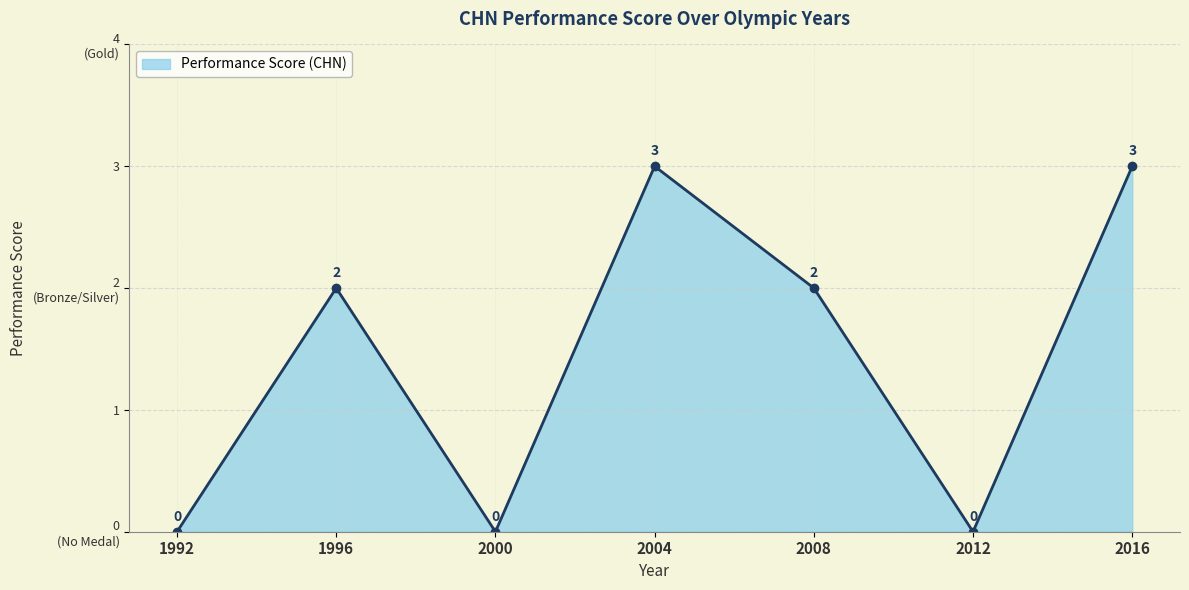

How many values are below 2?

3